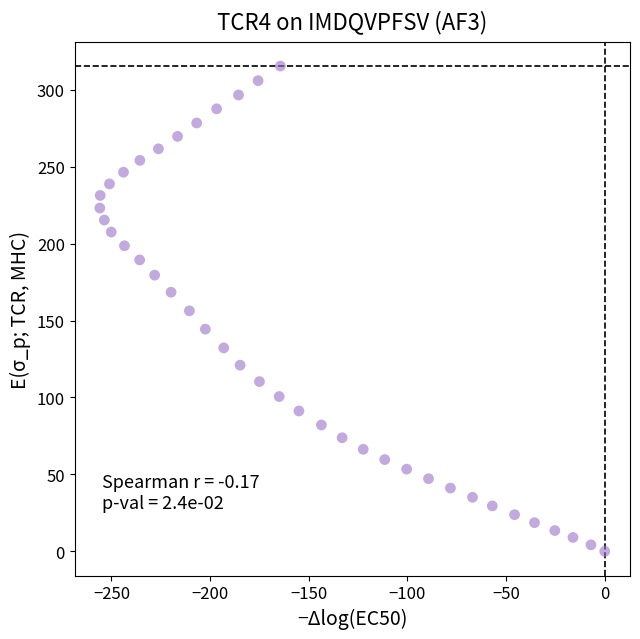

What is the range of Y values (max minus min)?

315.4